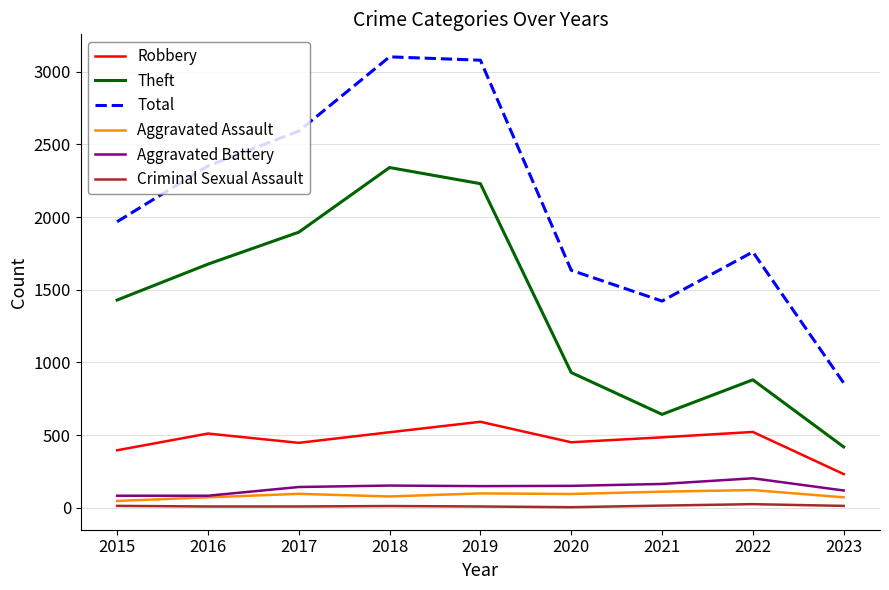

Is this an area chart (filled region under the line)?

No